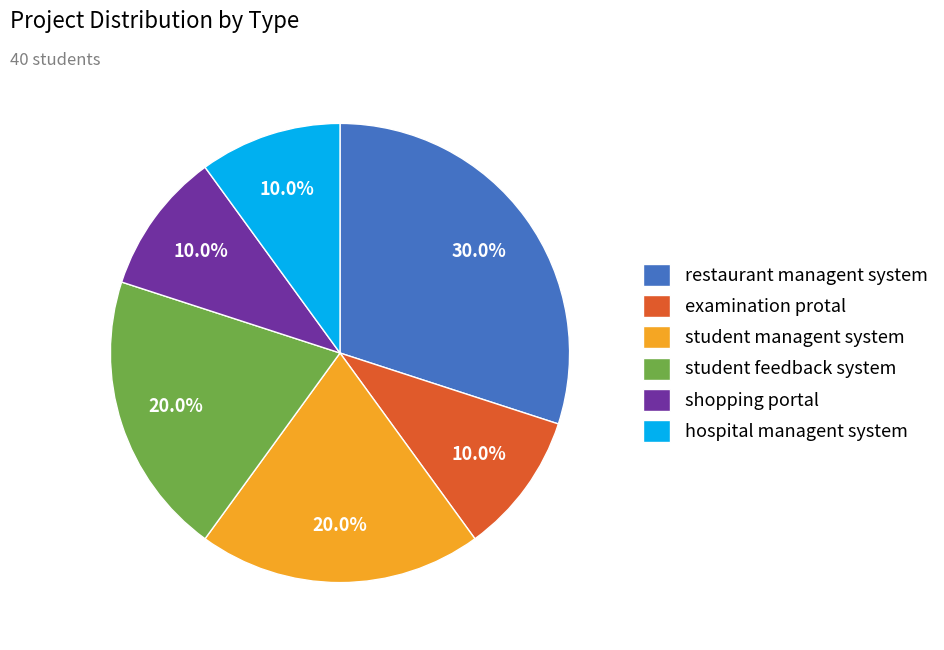

Does student managent system account for over 50% of the chart?

No